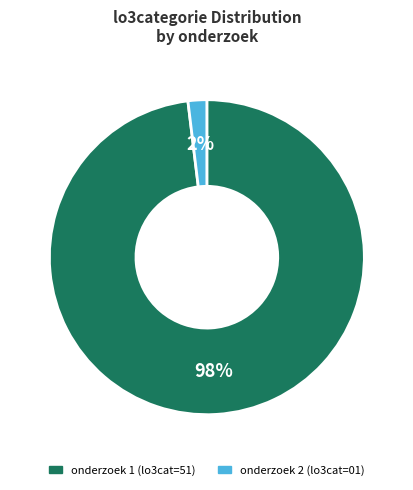

How many segments does this pie chart have?

2